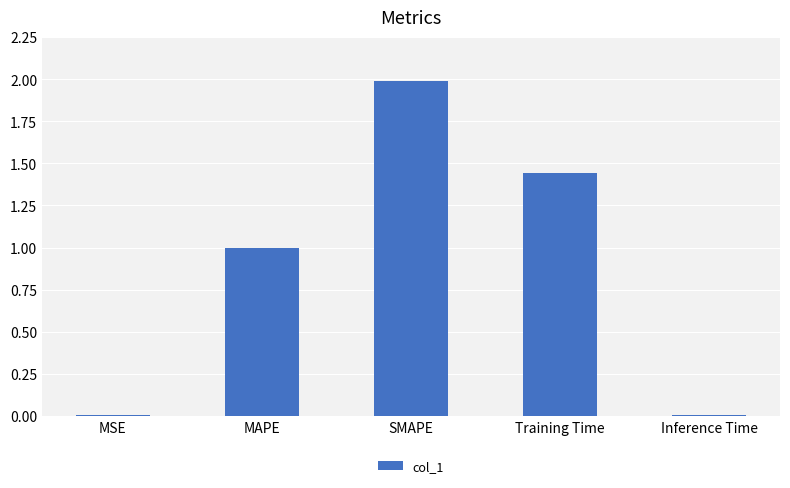

Are the bars horizontal?

No